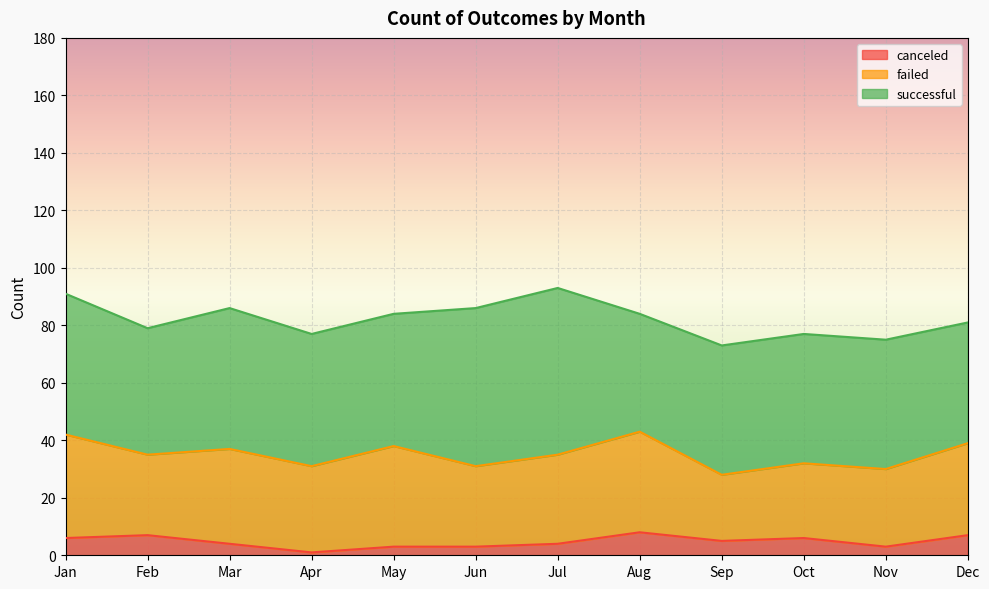

Which category has the lowest value across all series?

Apr